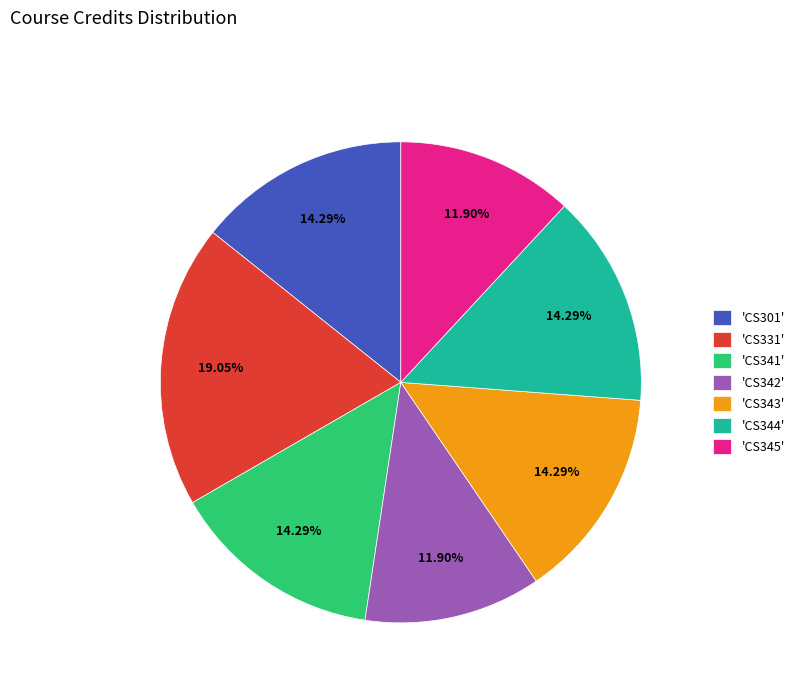

Does any single category account for the majority?

No